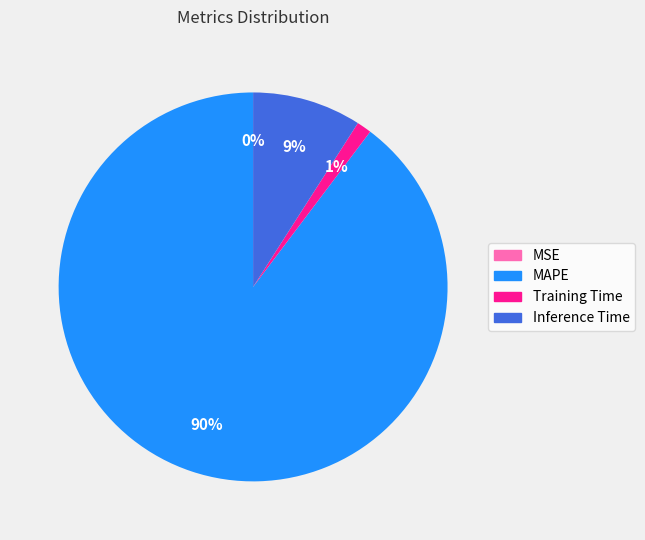

What is the majority slice?

MAPE